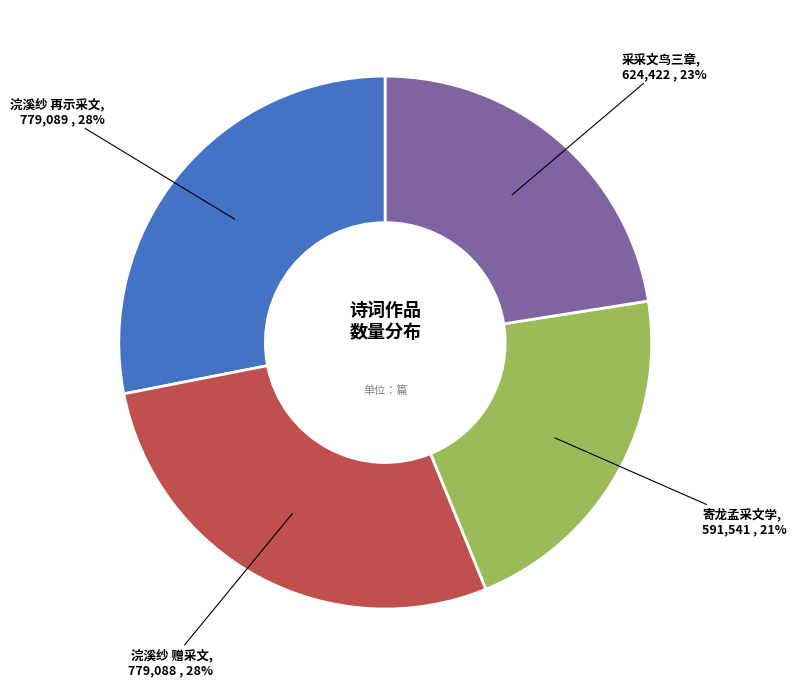

To the nearest percent, what is the combined percentage of 采采文鸟三章 and 浣溪纱 再示采文?

51%